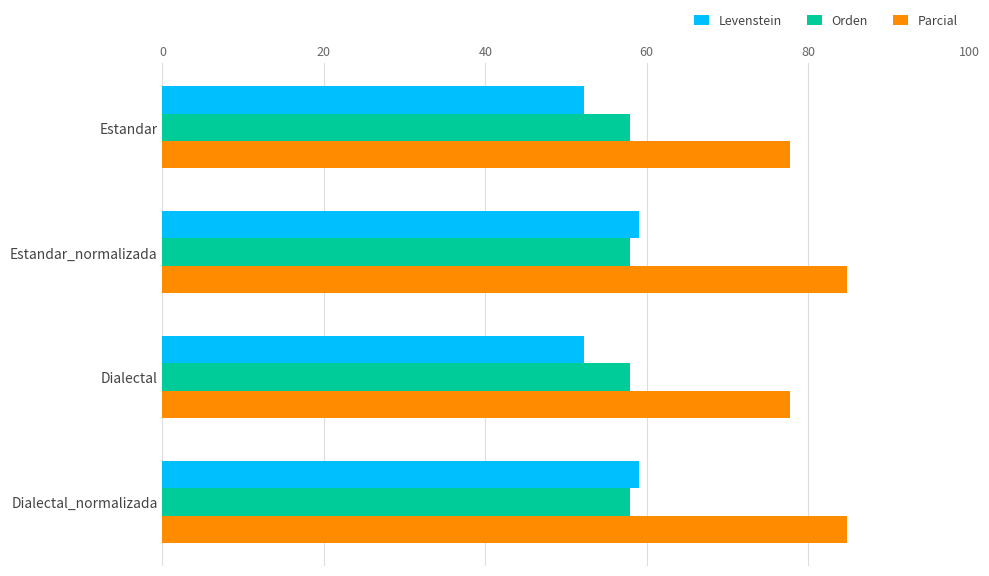

Which series has the largest total across all categories?

Parcial